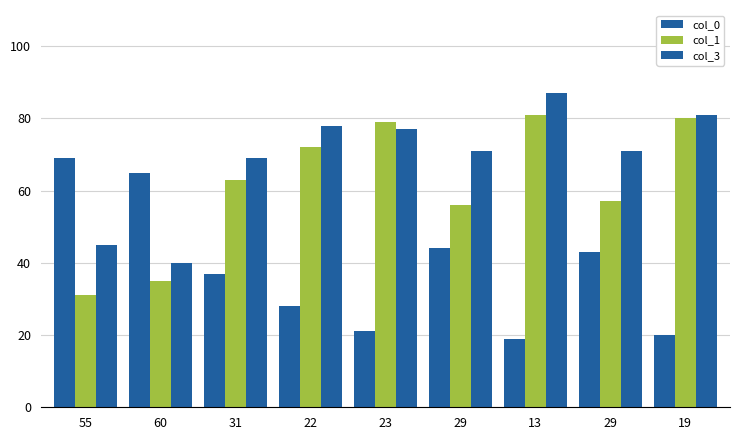

What is the approximate value of col_1 at 19?

80